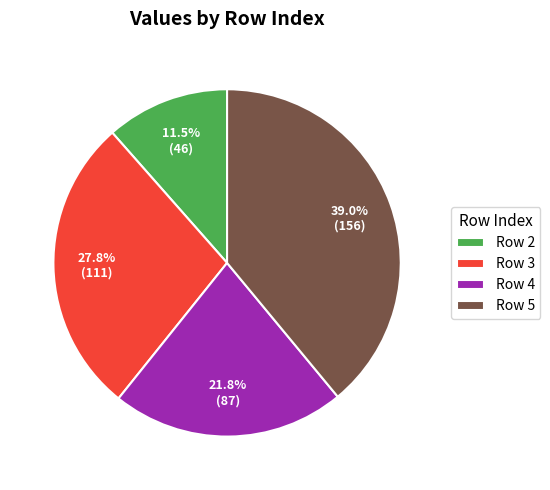

Approximately how many times larger is the value at Row 3 compared to Row 4?

1.3